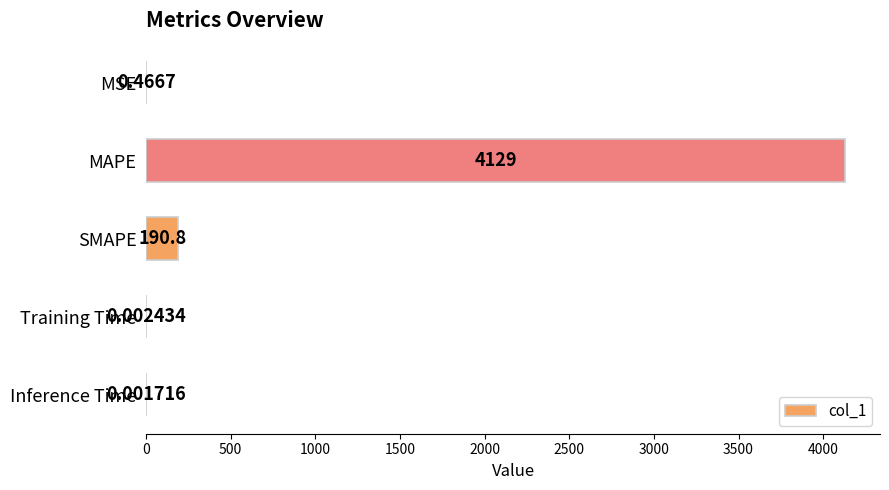

At which category does the chart reach its peak across all series?

MAPE